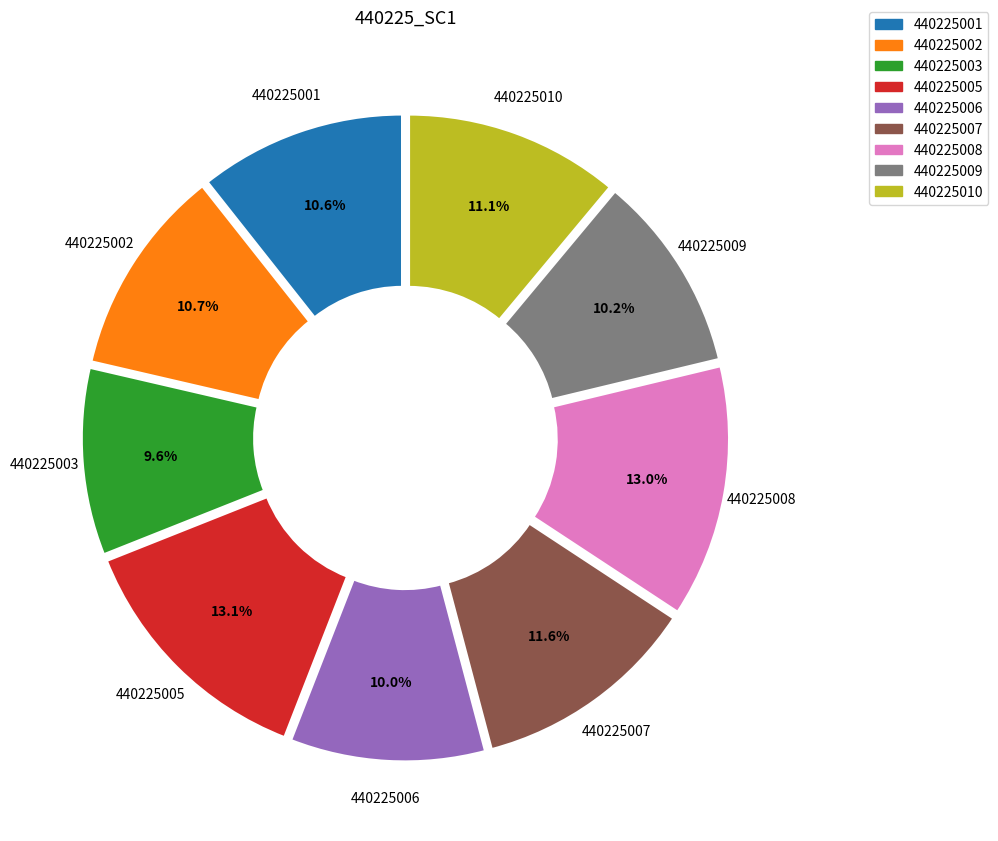

True or false: 440225002 accounts for 11% of the total.

True